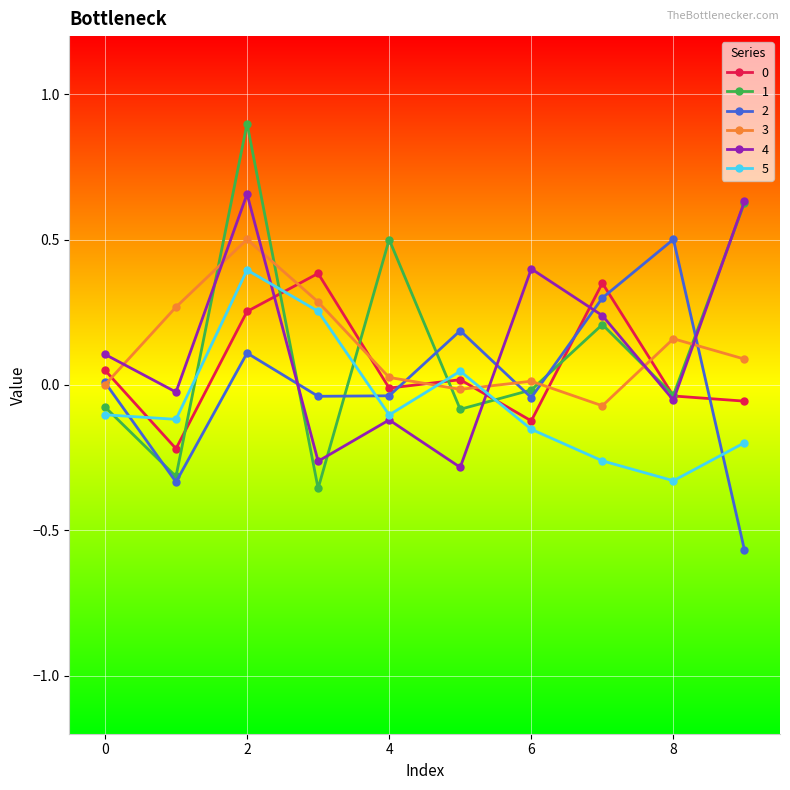

How many lines are shown in the chart?

6